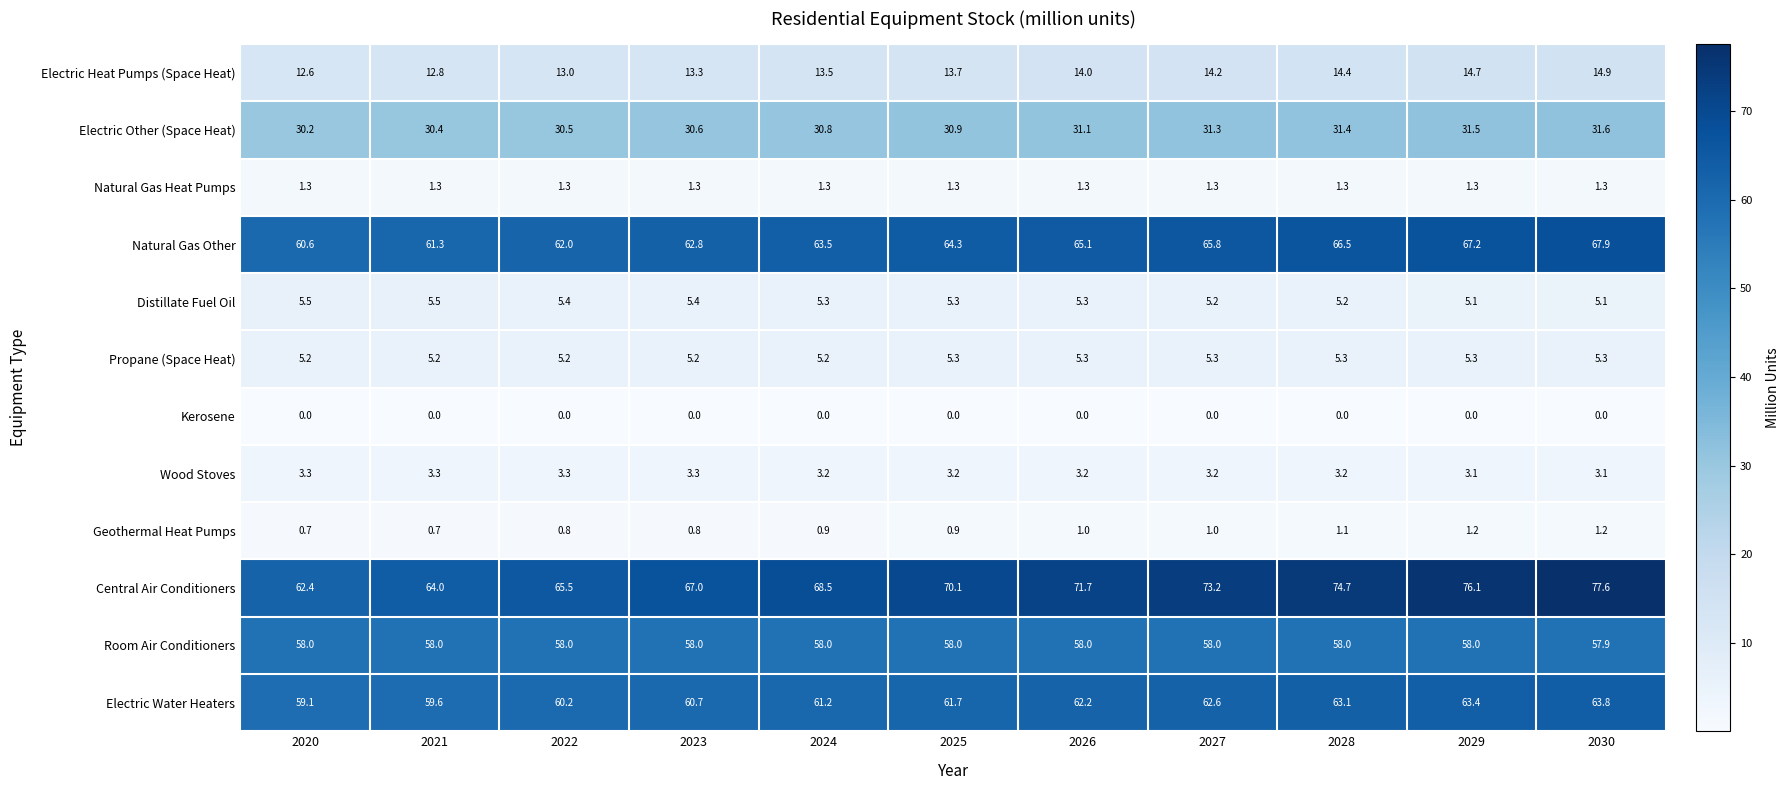

Rank the series at 2020 from highest to lowest value.

Central Air Conditioners, Natural Gas Other, Electric Water Heaters, Room Air Conditioners, Electric Other (Space Heat), Electric Heat Pumps (Space Heat), Distillate Fuel Oil, Propane (Space Heat), Wood Stoves, Natural Gas Heat Pumps, Geothermal Heat Pumps, Kerosene